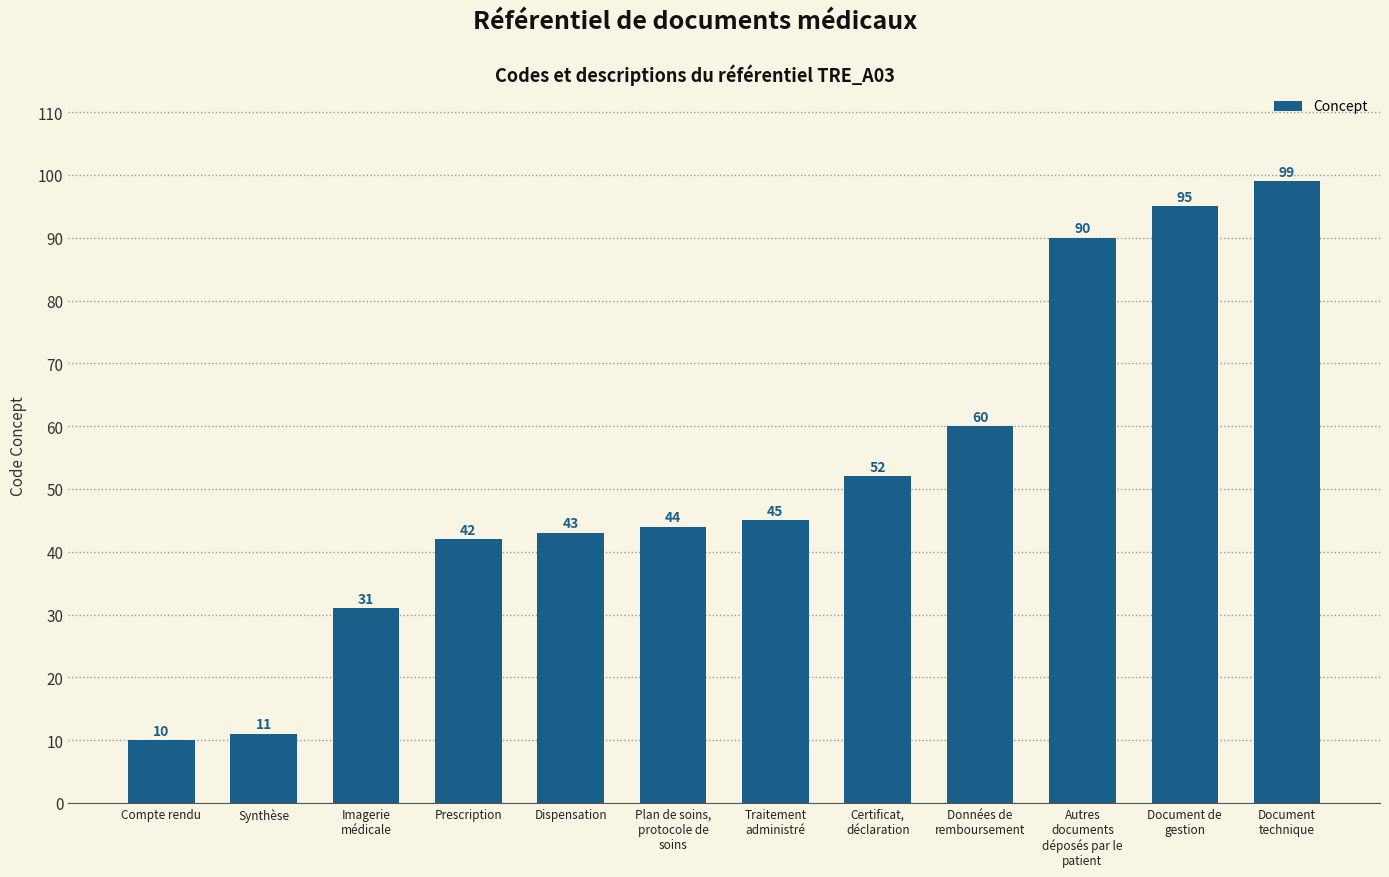

Which category has the lowest value across all series?

Compte rendu